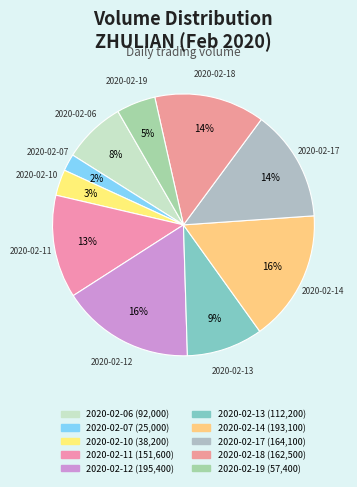

How many segments does this pie chart have?

10